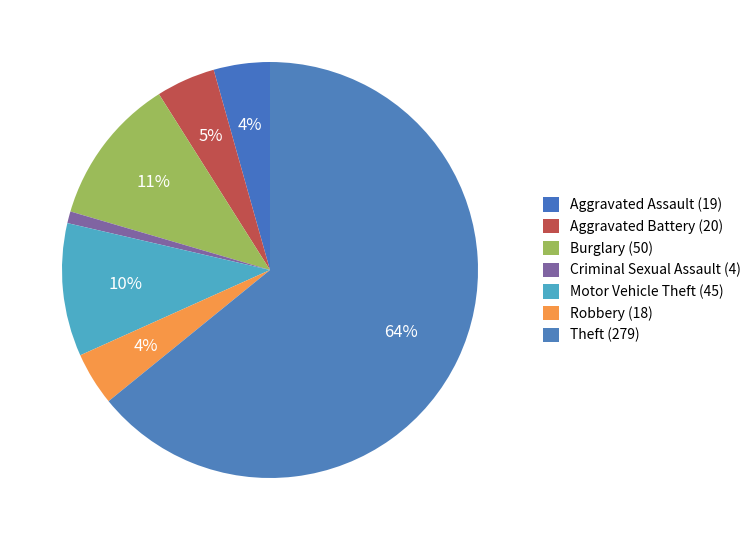

How many slices are in this pie chart?

7